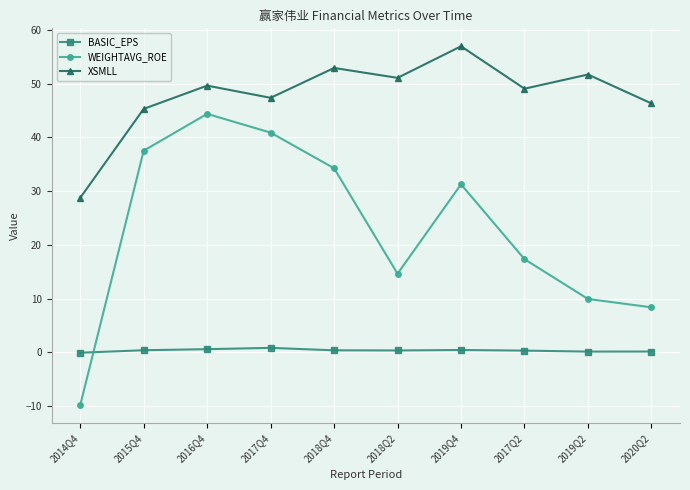

The value of WEIGHTAVG_ROE at 2019Q4 is 15.0. True or false?

False